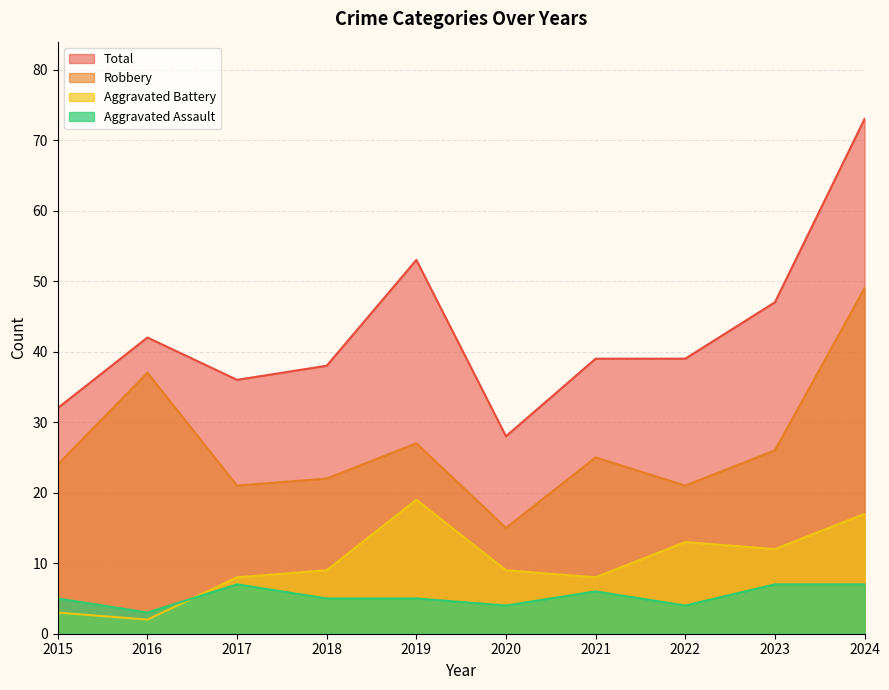

In Robbery, how many points are higher than both neighbors (excluding endpoints)?

3